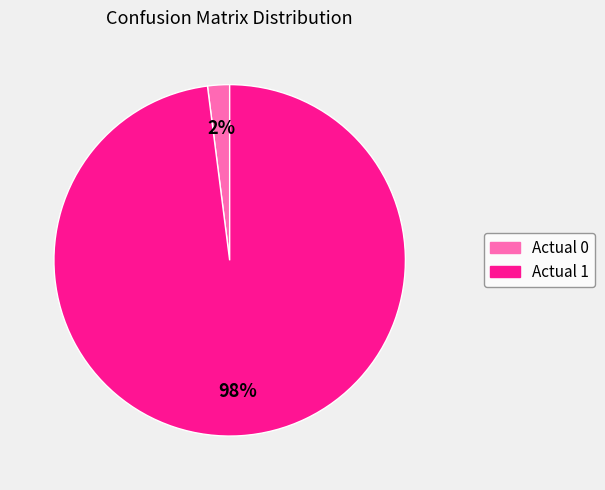

Does any single category account for the majority?

Yes